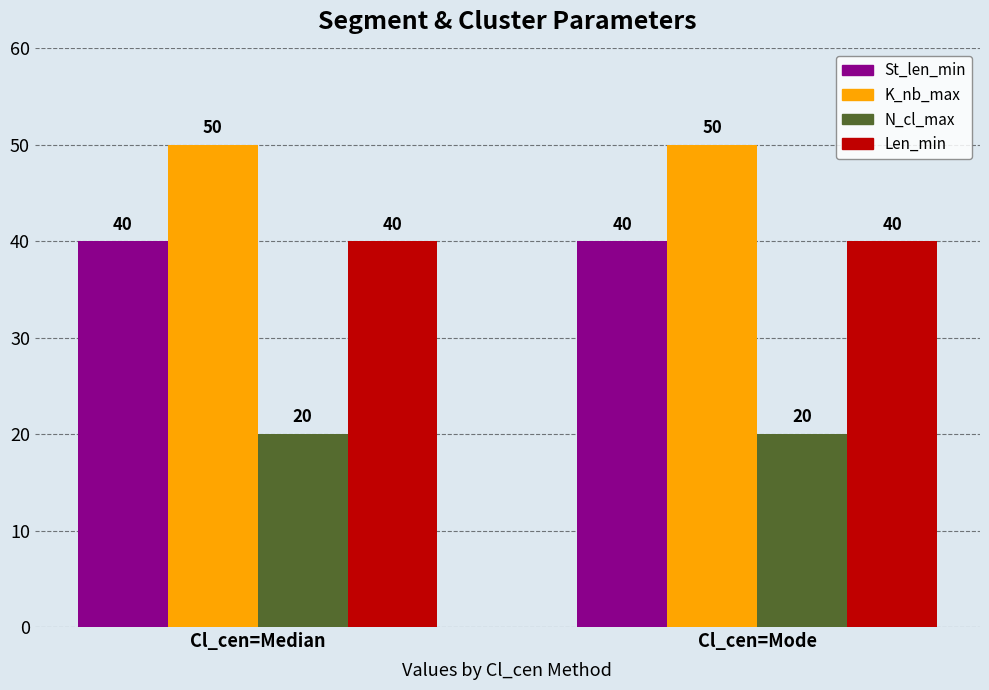

What position from the right is Cl_cen=Mode?

1